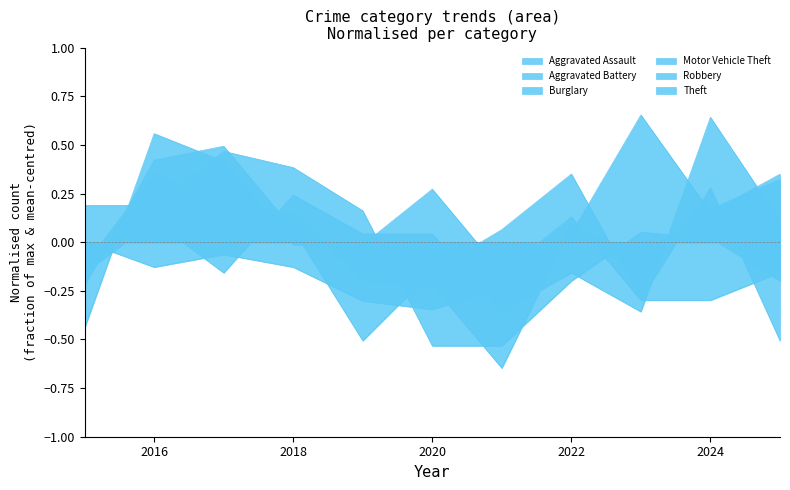

Which series has the widest spread of values?

Theft